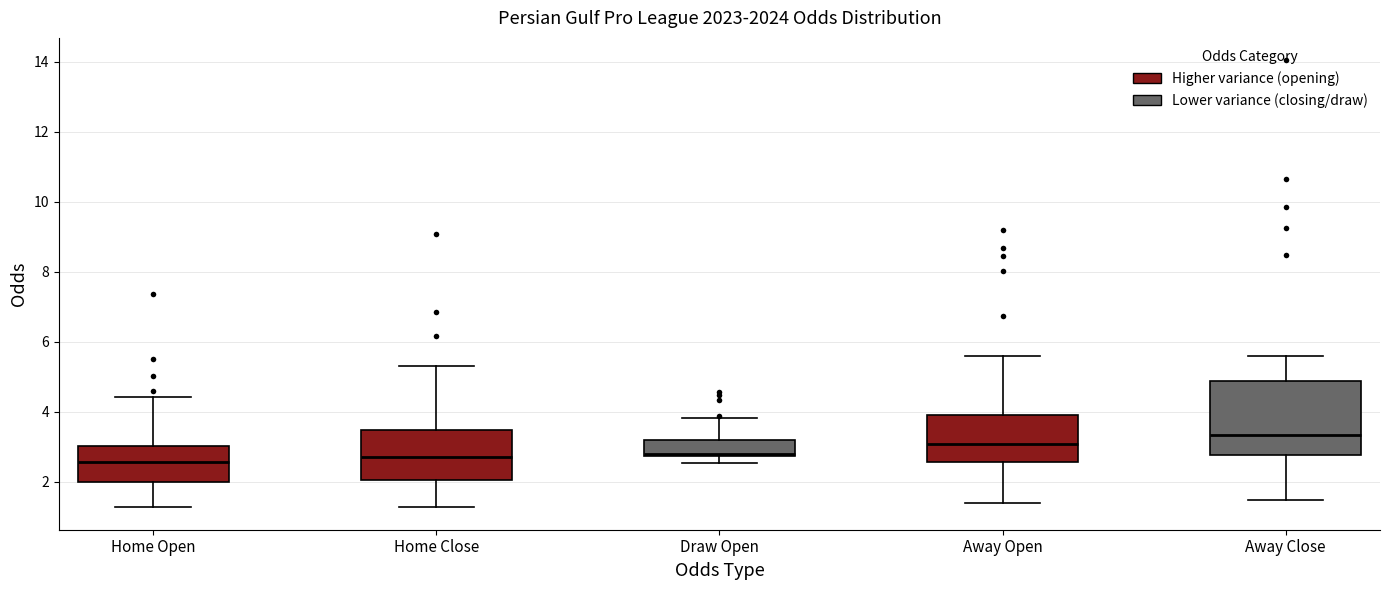

Which box has the highest median line?

Away Close